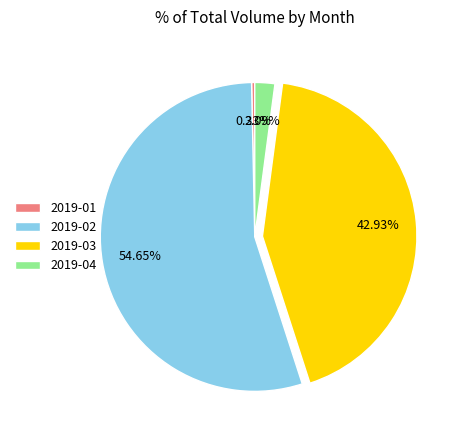

Combined, do 2019-01 and 2019-02 account for over 50%?

Yes